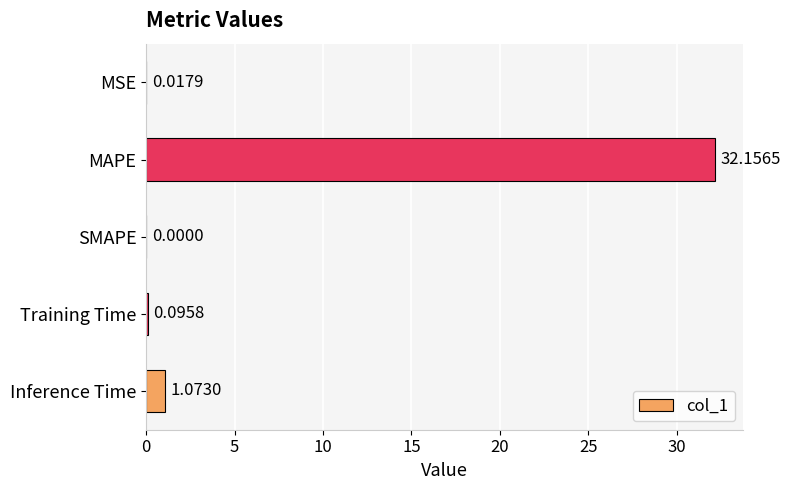

Are the bars horizontal?

Yes